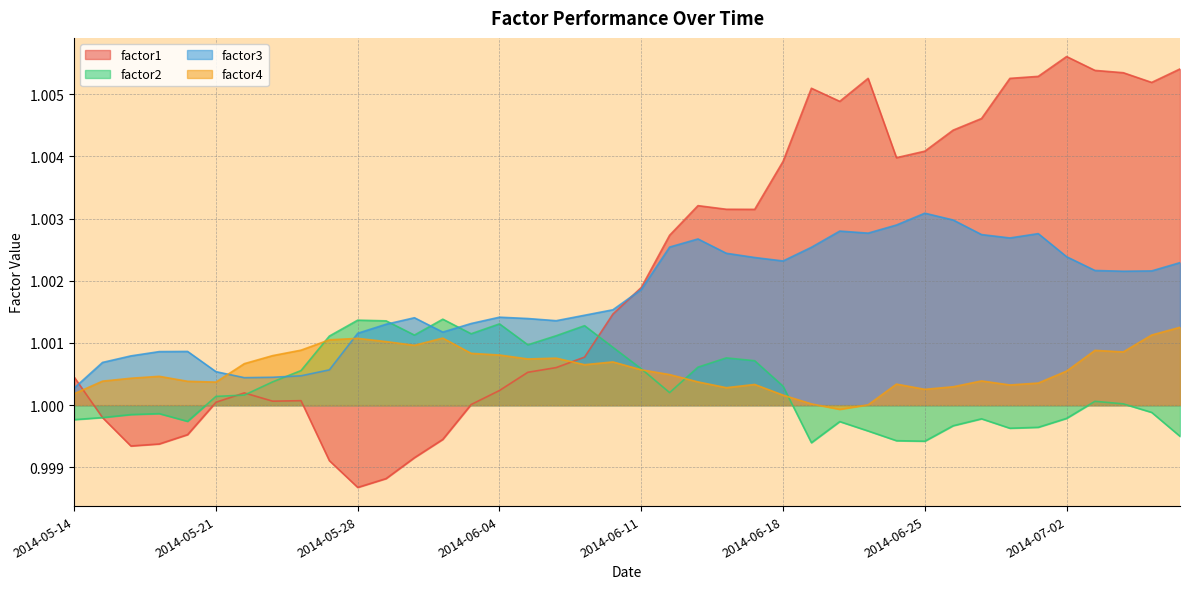

What is the total value across all series at 2014-05-23?

4.0